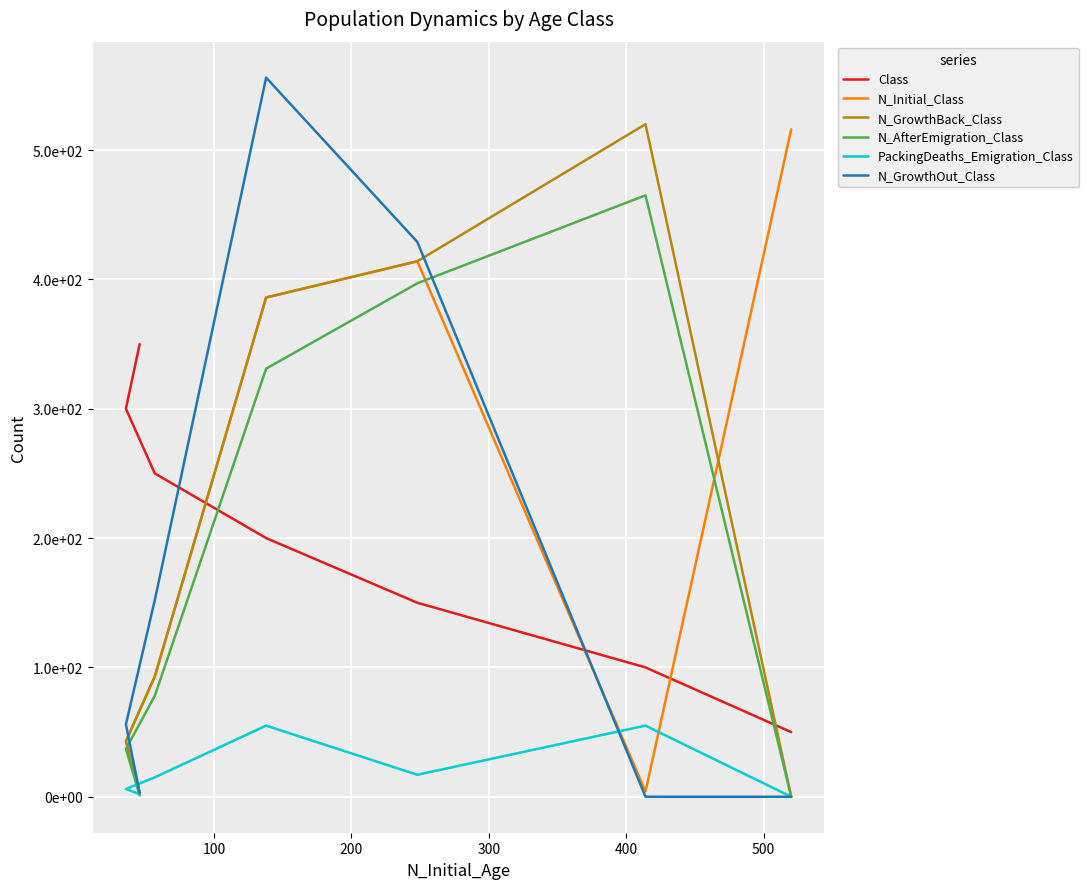

What is the difference between the maximum and minimum values in the Class series?

300